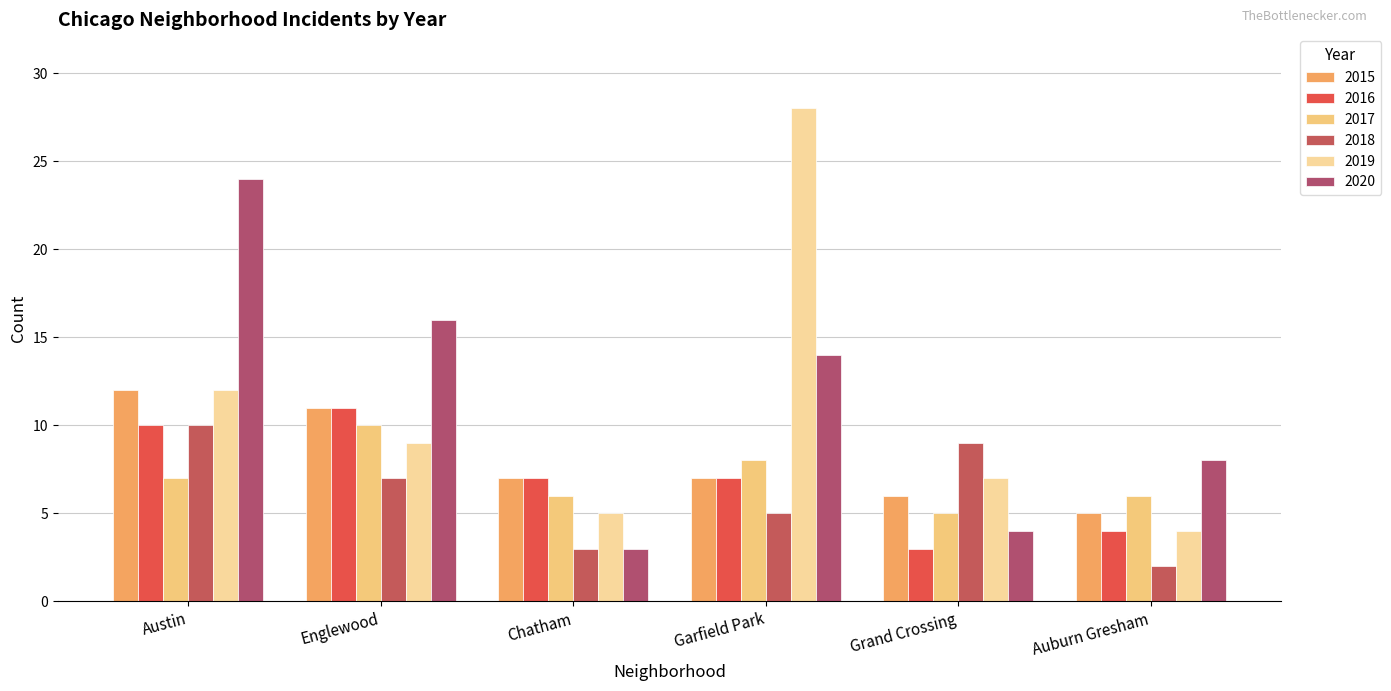

Reading left to right, what are all the values shown in this chart?

2015: Austin=12	Englewood=11	Chatham=7	Garfield Park=7	Grand Crossing=6	Auburn Gresham=5
2016: Austin=10	Englewood=11	Chatham=7	Garfield Park=7	Grand Crossing=3	Auburn Gresham=4
2017: Austin=7	Englewood=10	Chatham=6	Garfield Park=8	Grand Crossing=5	Auburn Gresham=6
2018: Austin=10	Englewood=7	Chatham=3	Garfield Park=5	Grand Crossing=9	Auburn Gresham=2
2019: Austin=12	Englewood=9	Chatham=5	Garfield Park=28	Grand Crossing=7	Auburn Gresham=4
2020: Austin=24	Englewood=16	Chatham=3	Garfield Park=14	Grand Crossing=4	Auburn Gresham=8